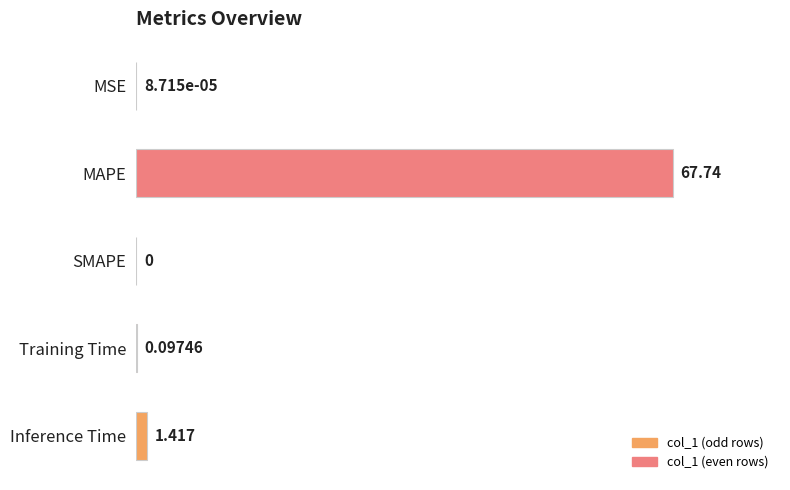

Which category has the highest value across all series?

MAPE